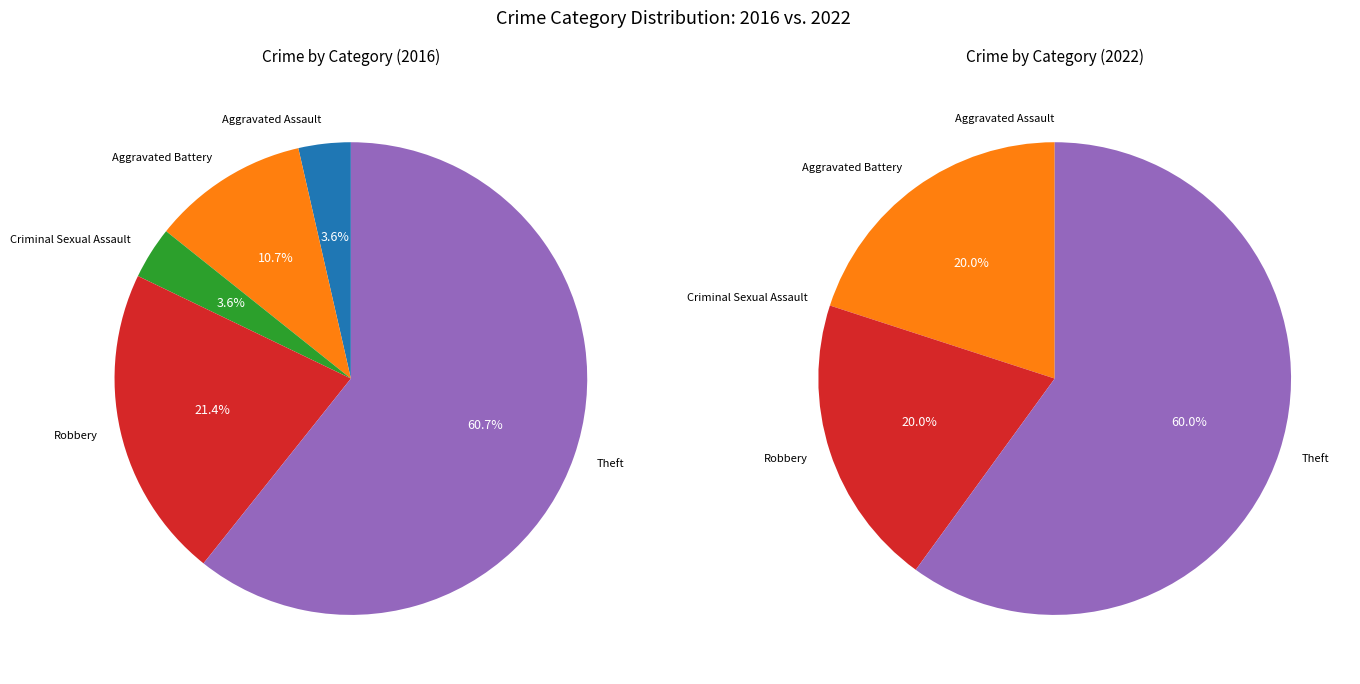

Which series has the largest range (max minus min)?

values_2016